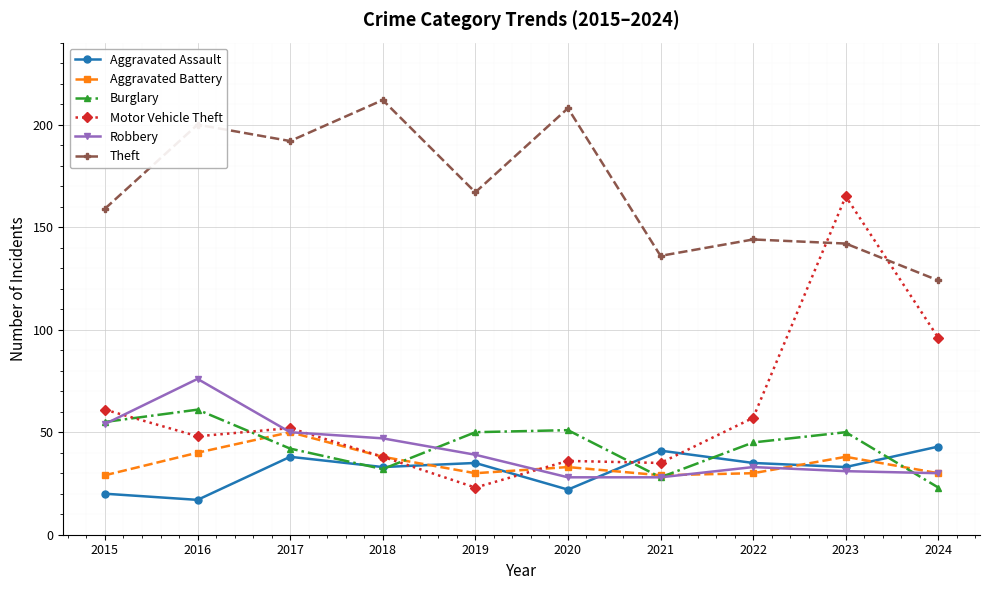

Is the value of Robbery at 2015 greater than the value of Motor Vehicle Theft at 2018?

Yes